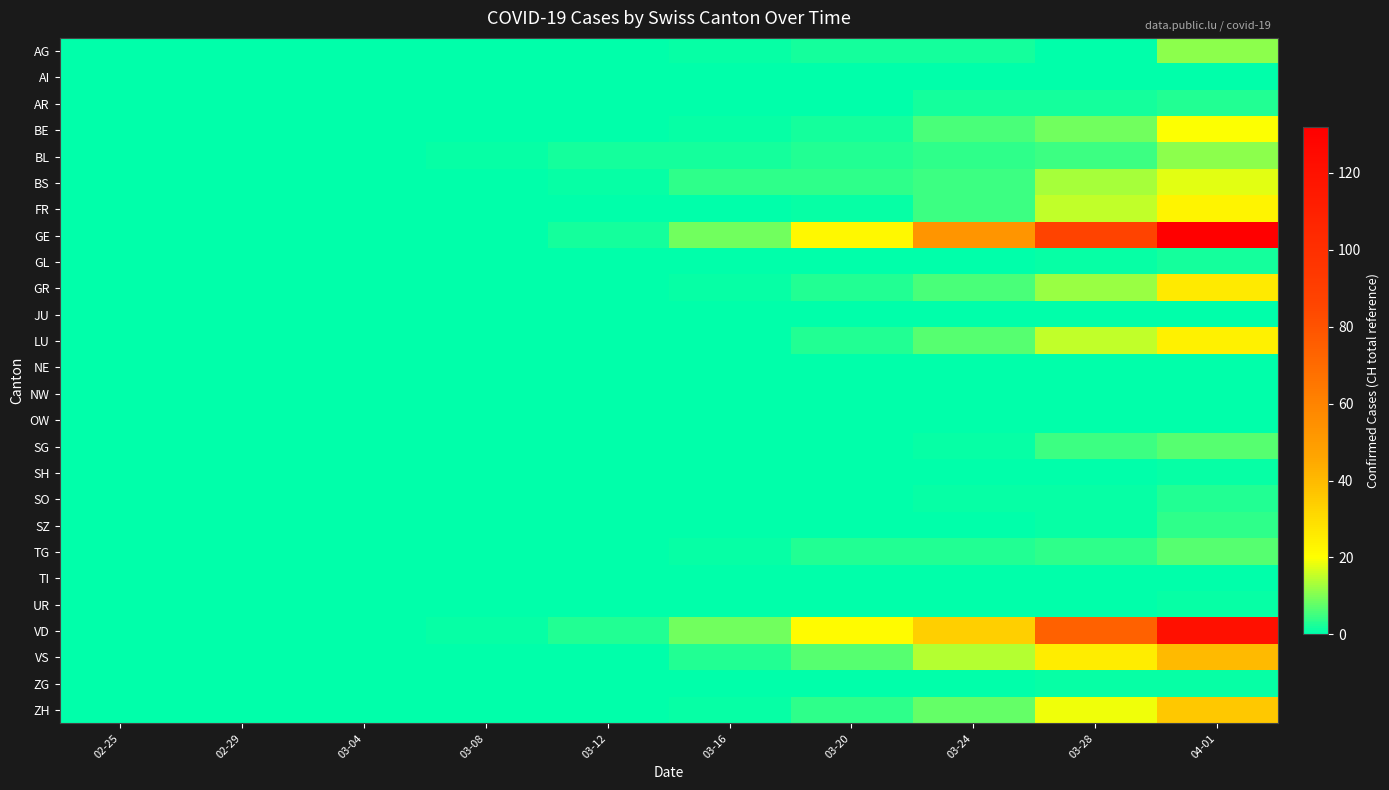

At 03-20, list the series in order from smallest to largest.

AI, AR, GL, JU, NE, NW, OW, SG, SH, SO, SZ, TI, UR, ZG, FR, AG, BE, BL, GR, LU, TG, BS, ZH, VS, VD, GE